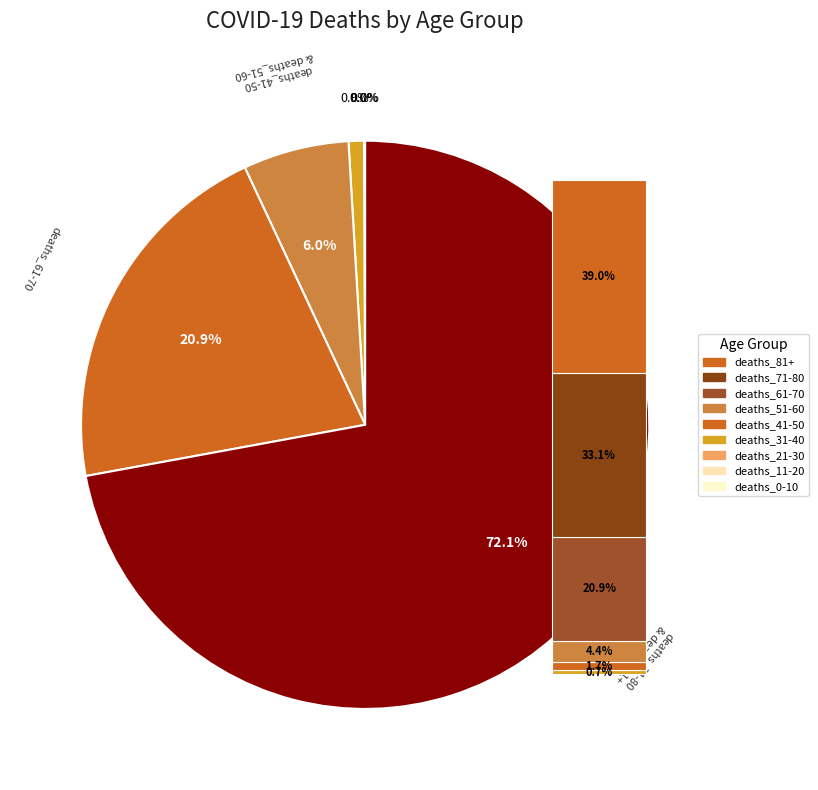

What is the largest slice in the pie chart?

deaths_81+